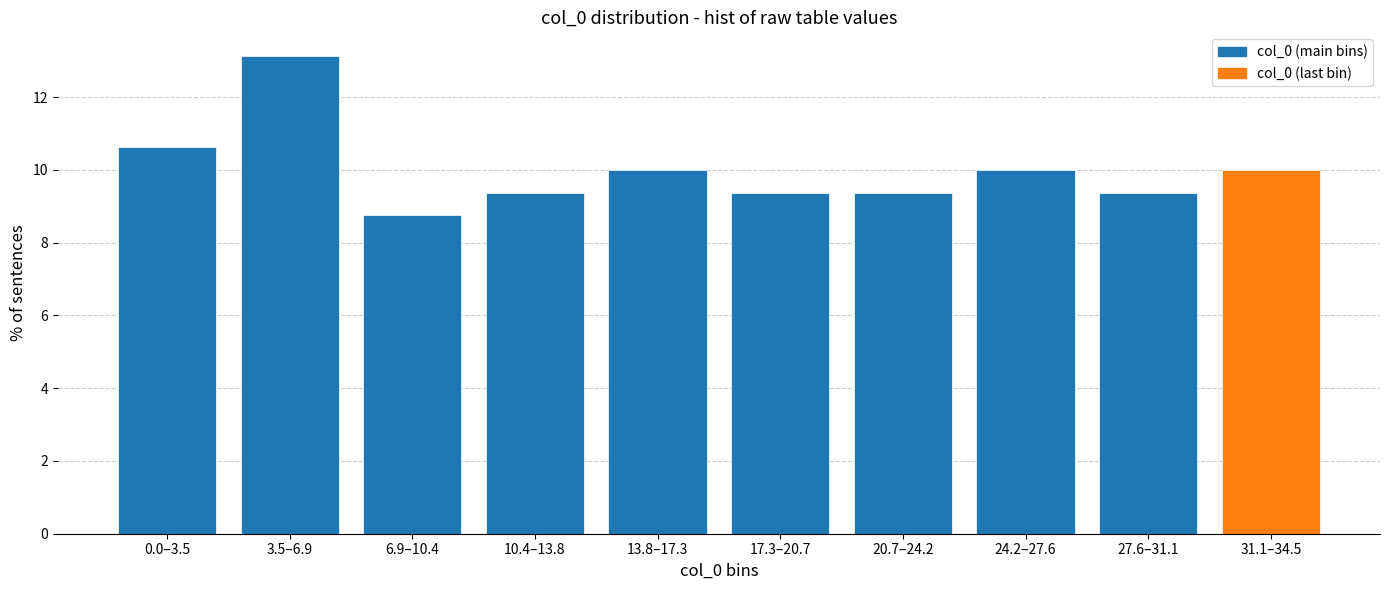

Reading left to right, list all the values displayed in this chart.

10.6	13.1	8.8	9.4	10.0	9.4	9.4	10.0	9.4	10.0